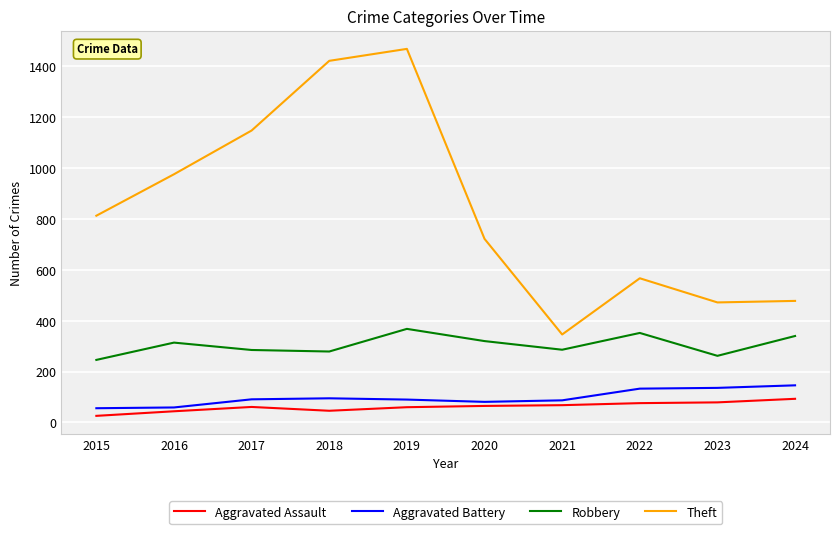

Does the chart display data point markers on the line(s)?

No